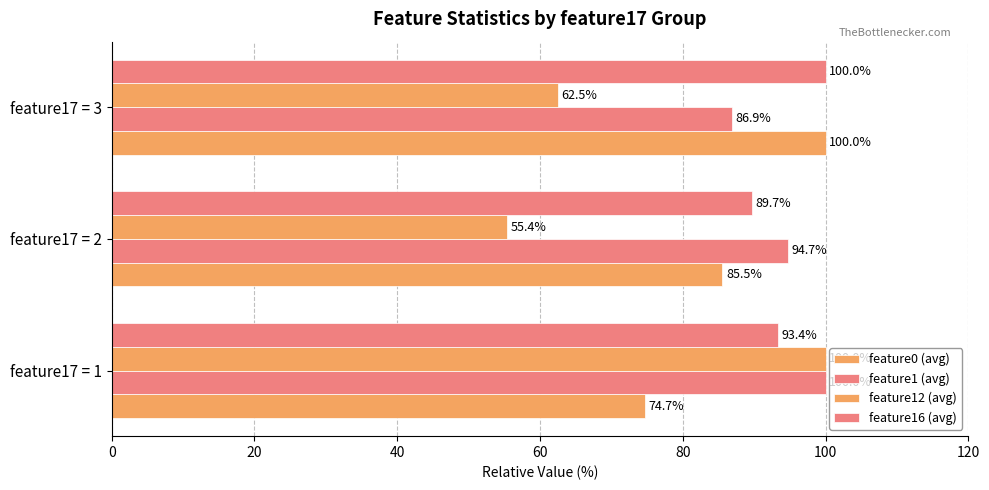

What is the minimum value for feature16 (avg)?

89.7